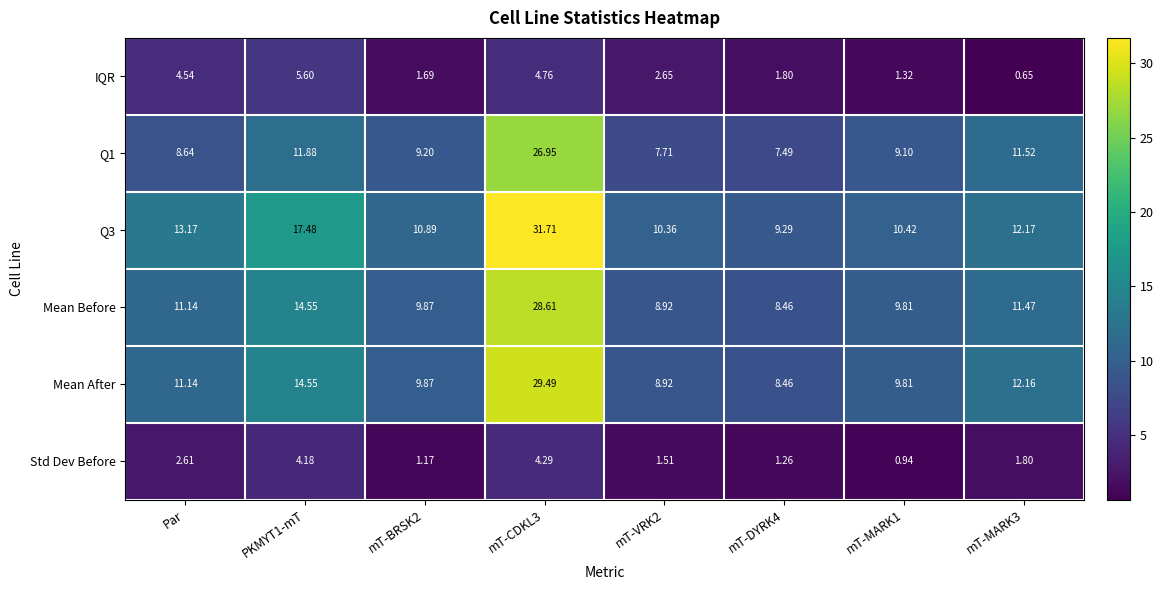

What is the maximum value shown in the chart?

31.7